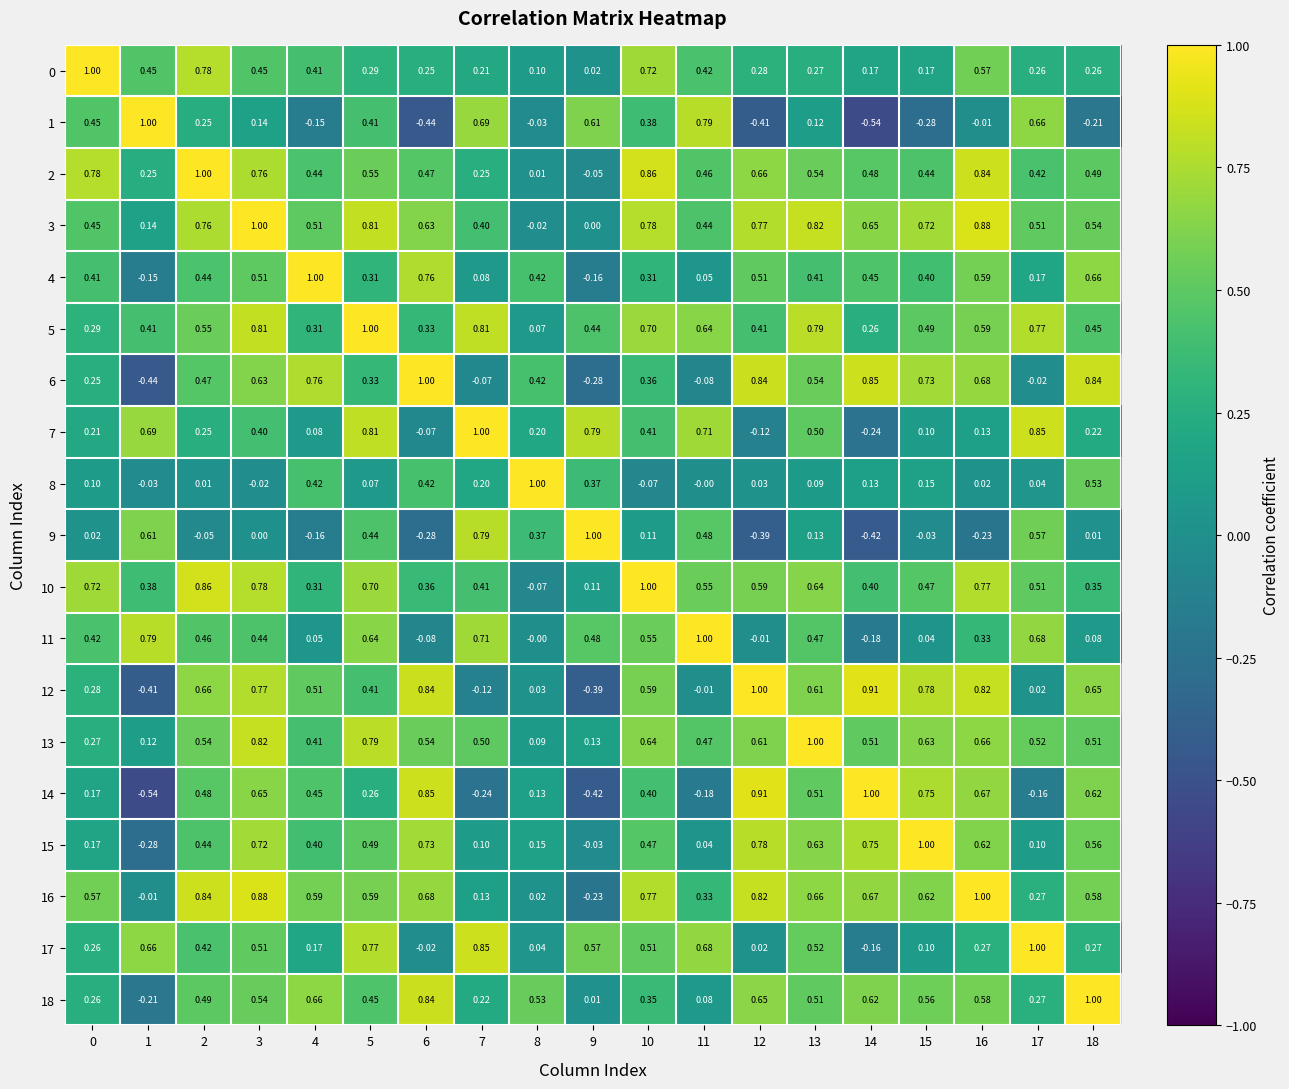

Count the number of categories in the chart.

19